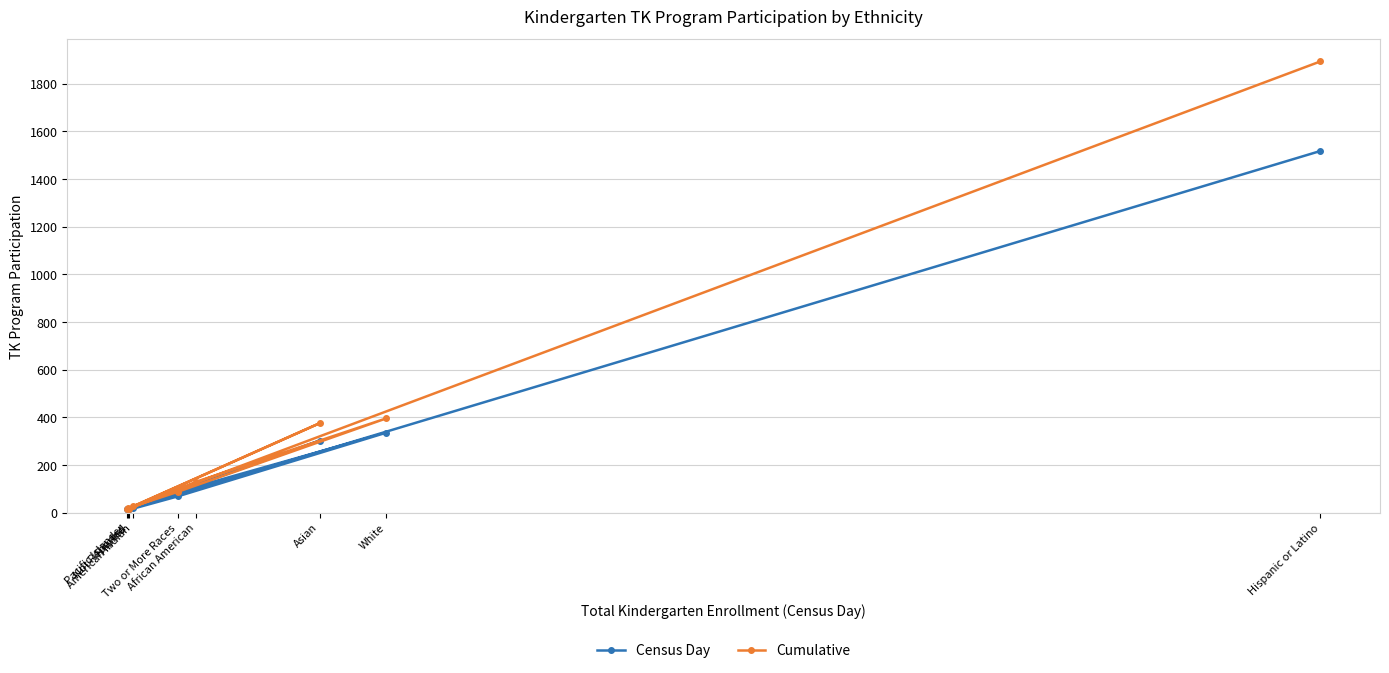

Where is the first local maximum for Cumulative?

Asian